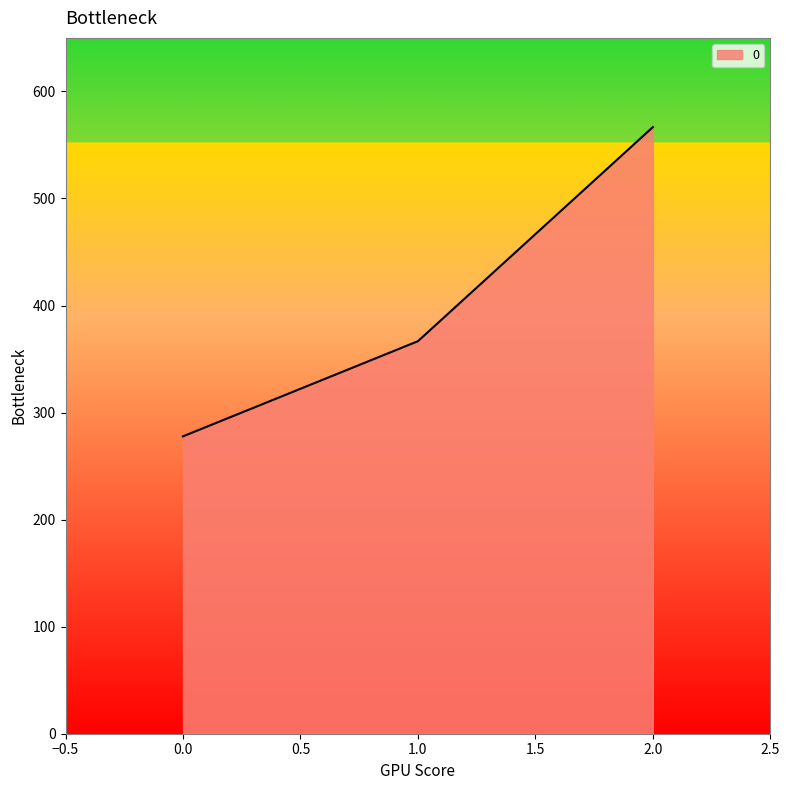

At which label is the value closest to 422?

1.0